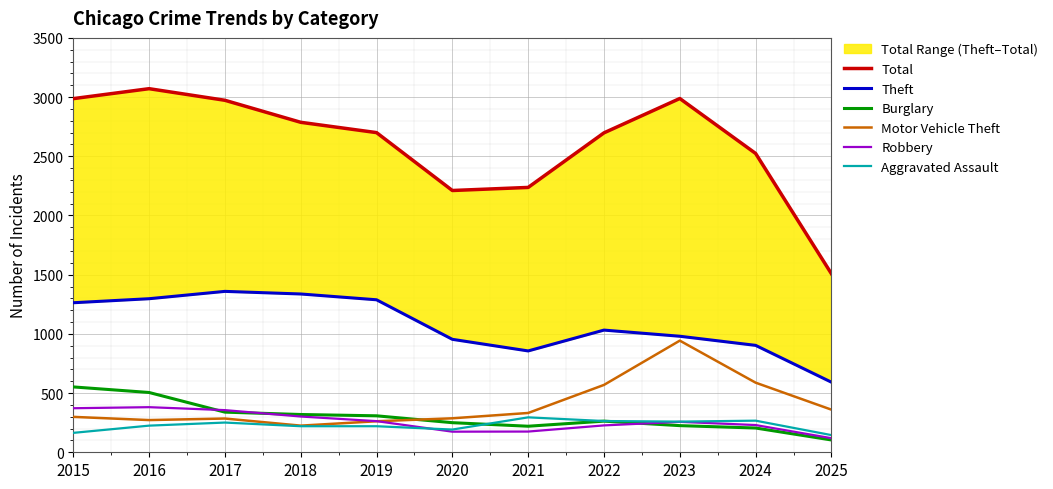

Is the value of Burglary at 2022 greater than the value of Robbery at 2015?

No